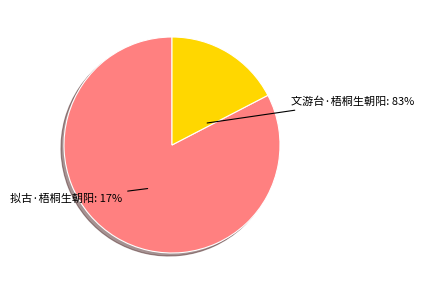

Which has a higher value, 文游台·梧桐生朝阳 or 拟古·梧桐生朝阳?

文游台·梧桐生朝阳